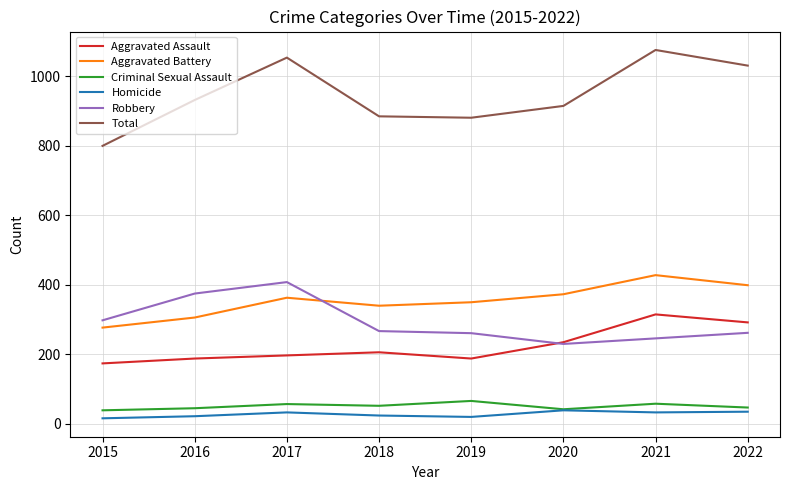

Is it true that Homicide equals 19 at 2019?

True